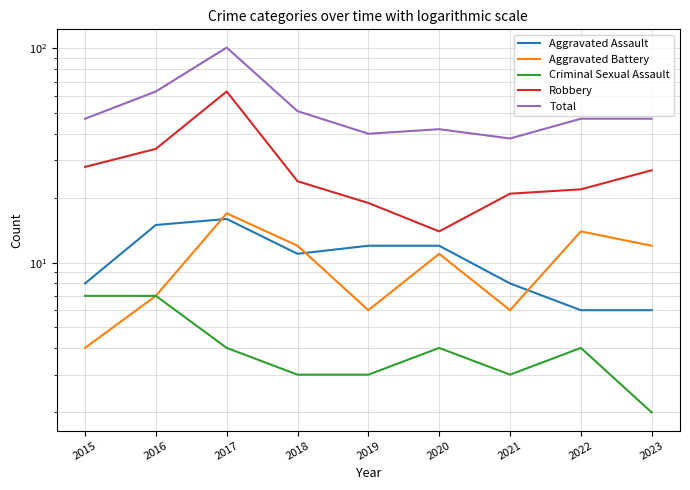

Is the value of Total at 2021 greater than the value of Aggravated Assault at 2022?

Yes